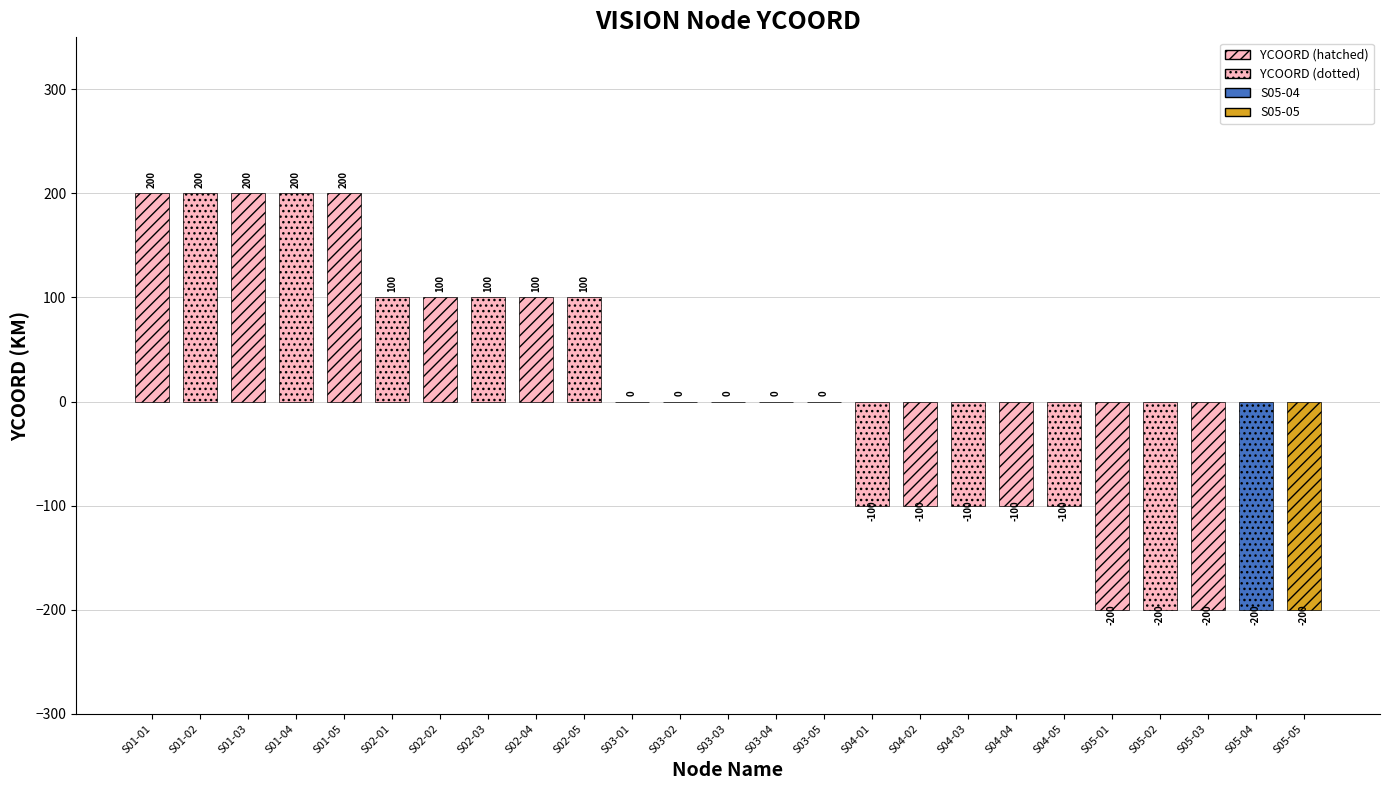

What is the difference between the maximum and minimum values?

400